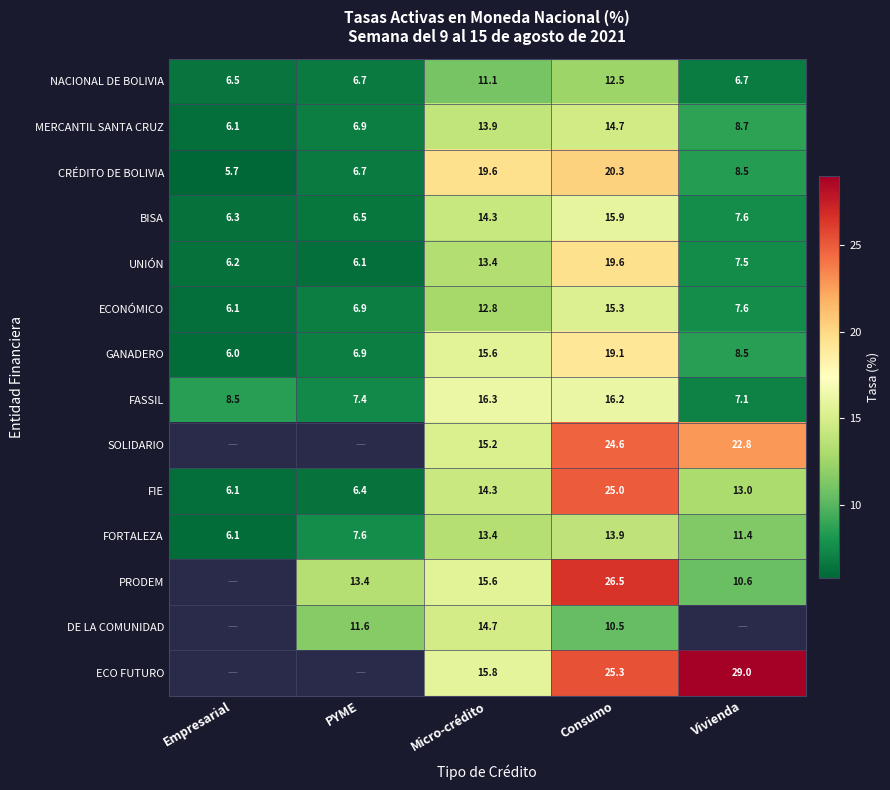

What is the smallest value displayed?

5.7